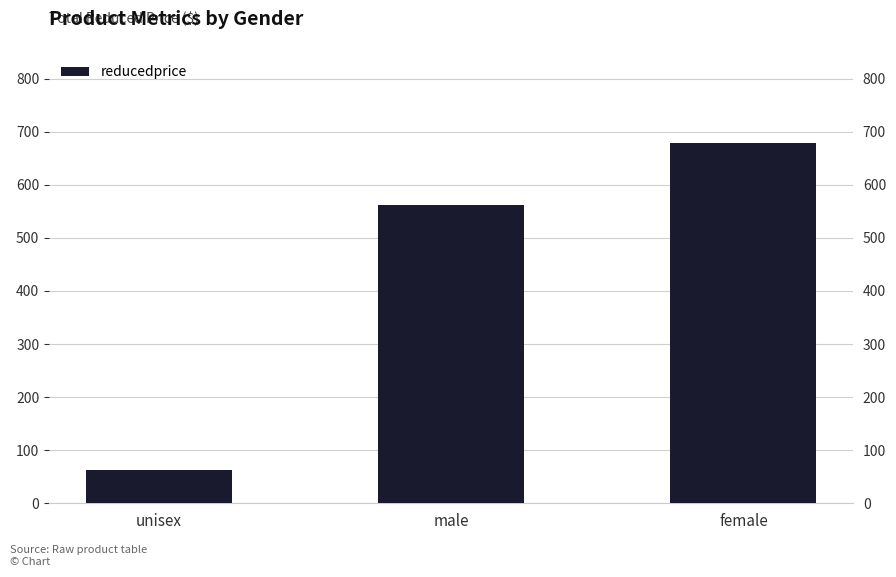

What is the label of the 3rd bar from the left?

female